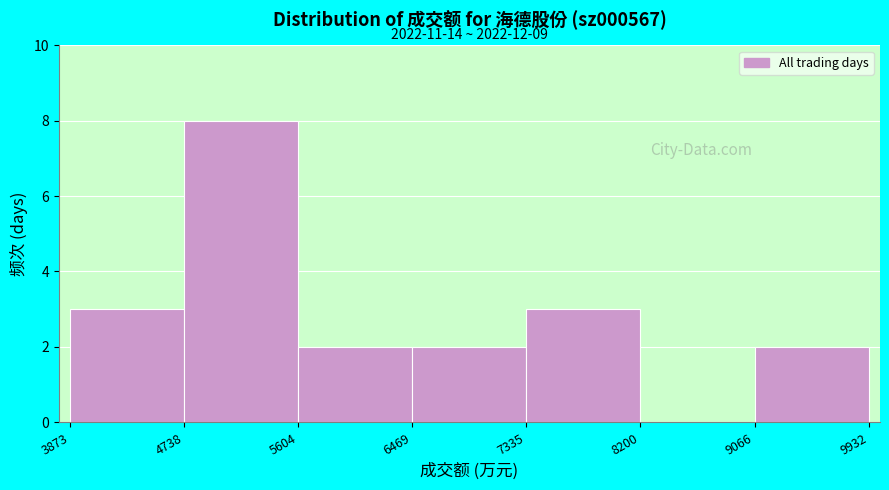

Over which range of the x-axis is the bar tallest?

4738 to 5604